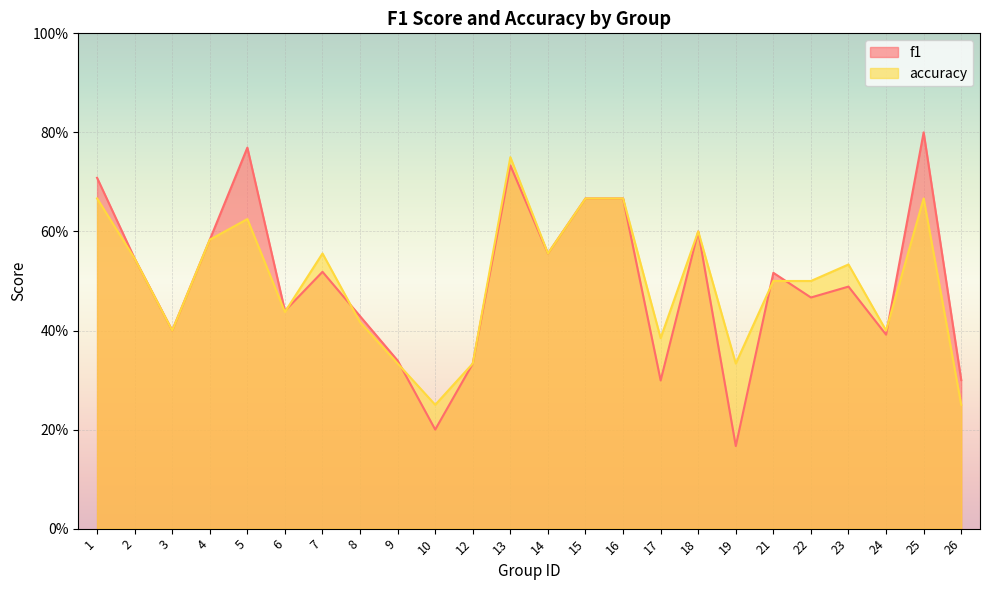

Which series has the largest range (max minus min)?

f1